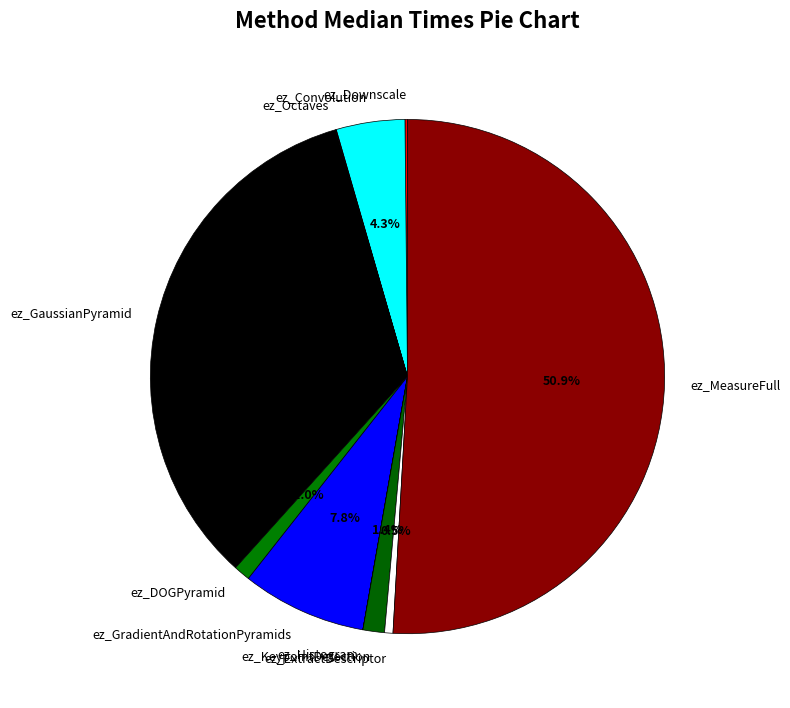

What is the majority slice?

ez_MeasureFull